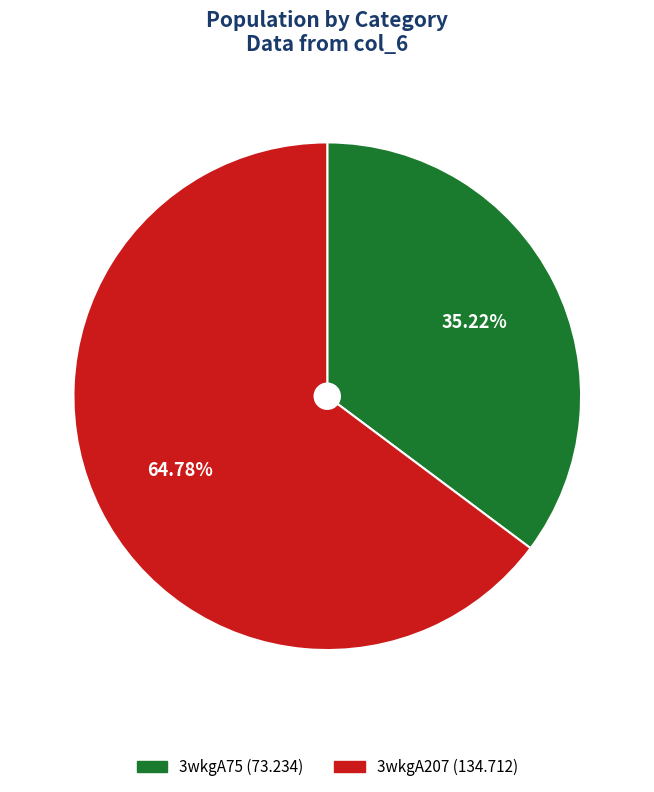

Rank the categories by value from highest to lowest.

3wkgA207, 3wkgA75